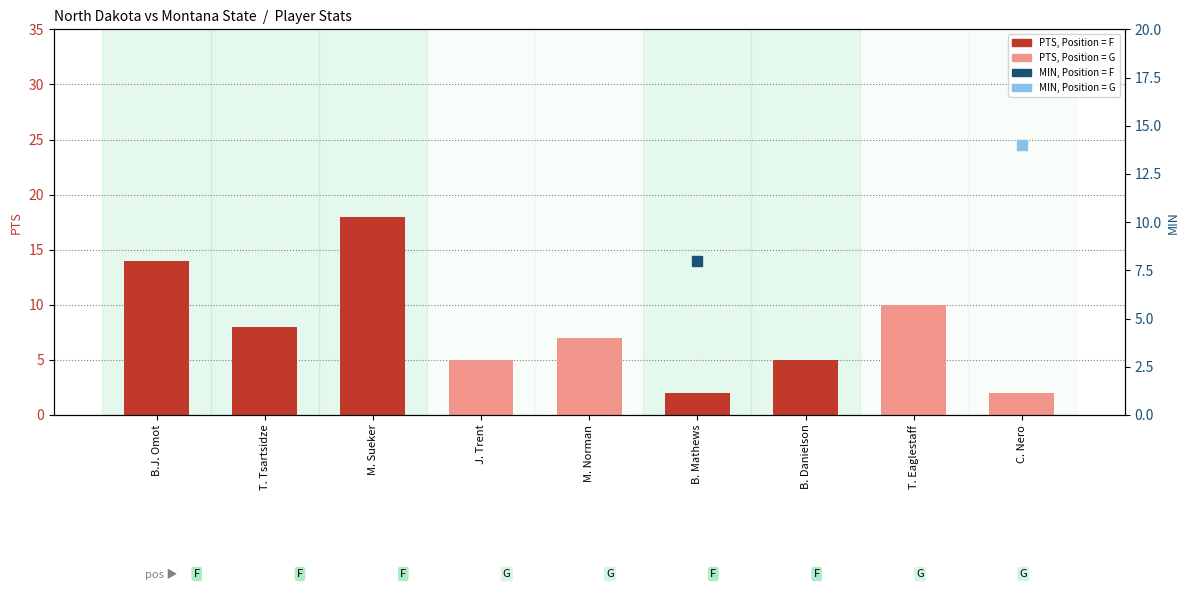

Reading left to right, transcribe all the data shown in this chart.

B.J. Omot=14	T. Tsartsidze=8	M. Sueker=18	J. Trent=5	M. Norman=7	B. Mathews=2	B. Danielson=5	T. Eaglestaff=10	C. Nero=2